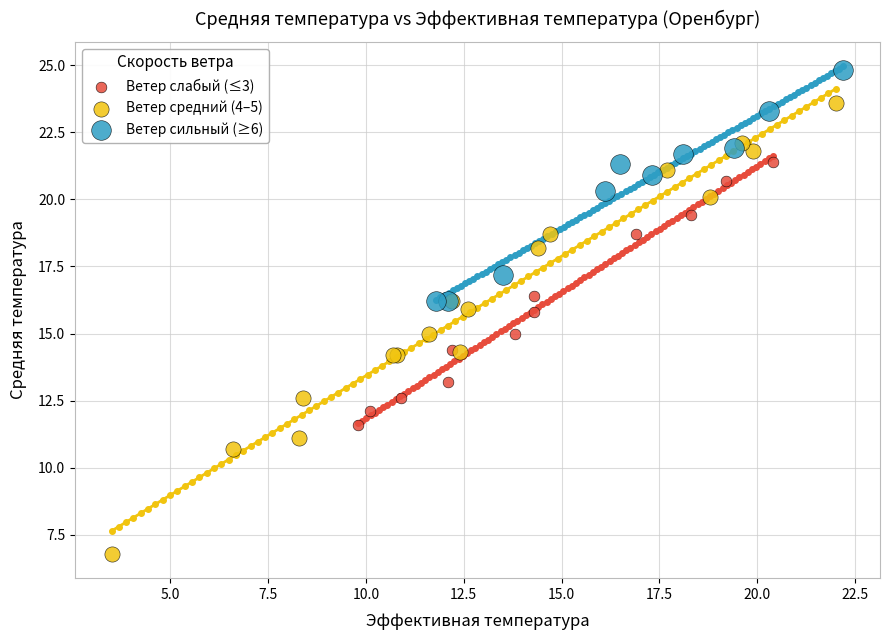

Which series contains the highest Y value?

Ветер сильный (≥6)